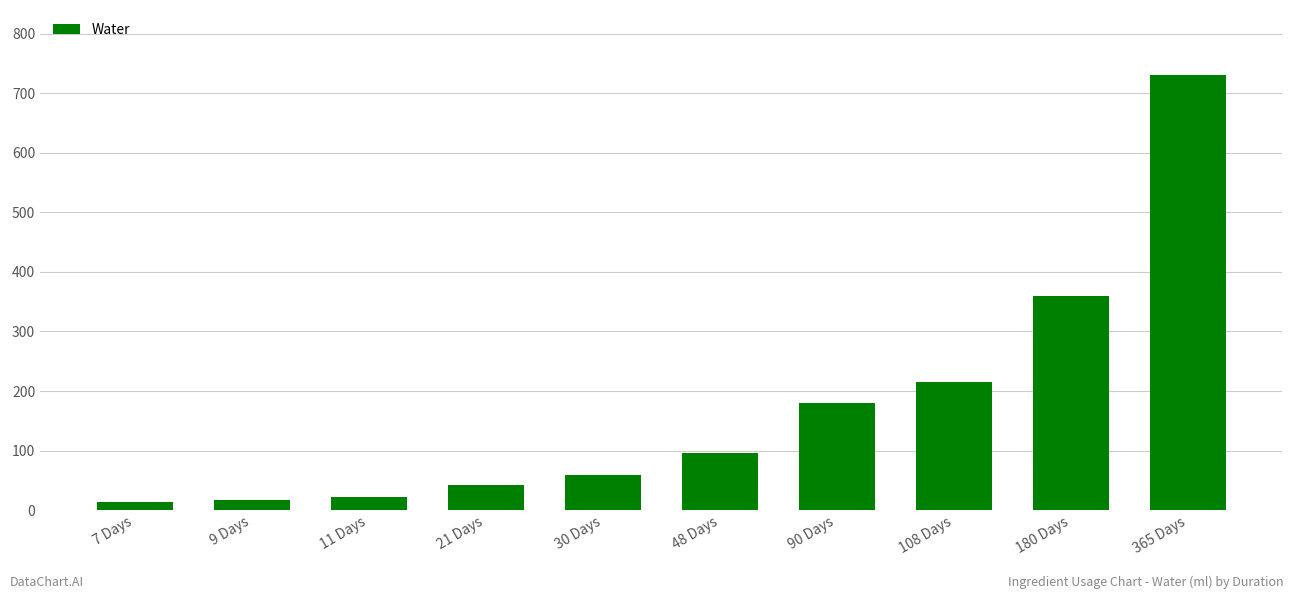

Reading left to right, extract all data points from this chart.

7 Days=14	9 Days=18	11 Days=22	21 Days=42	30 Days=60	48 Days=96	90 Days=180	108 Days=216	180 Days=360	365 Days=730